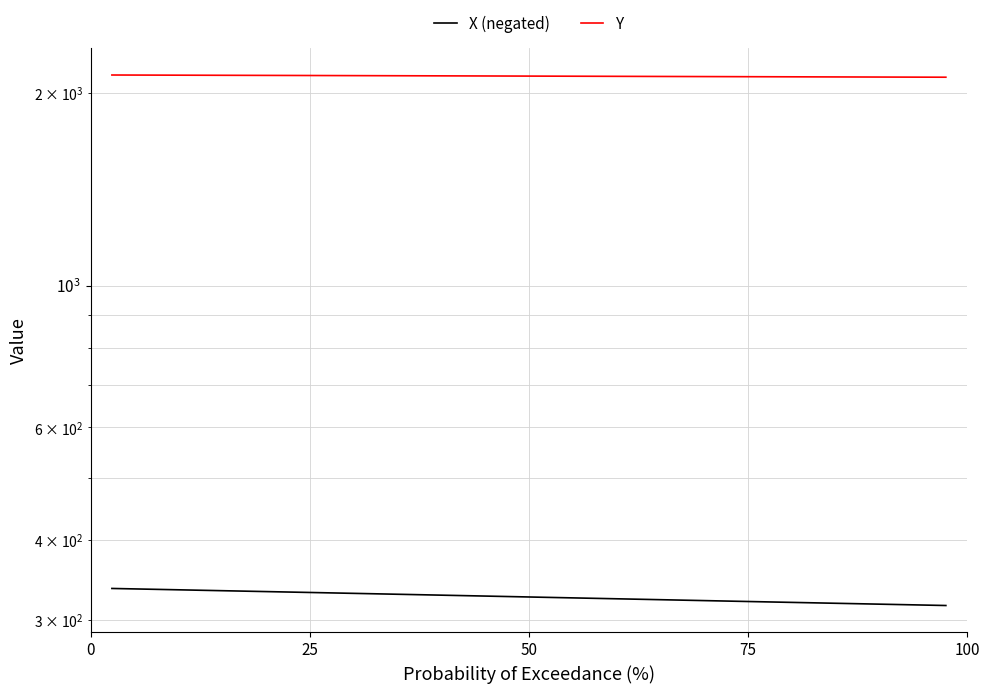

The value of X (negated) at 25 is 323.2. True or false?

True